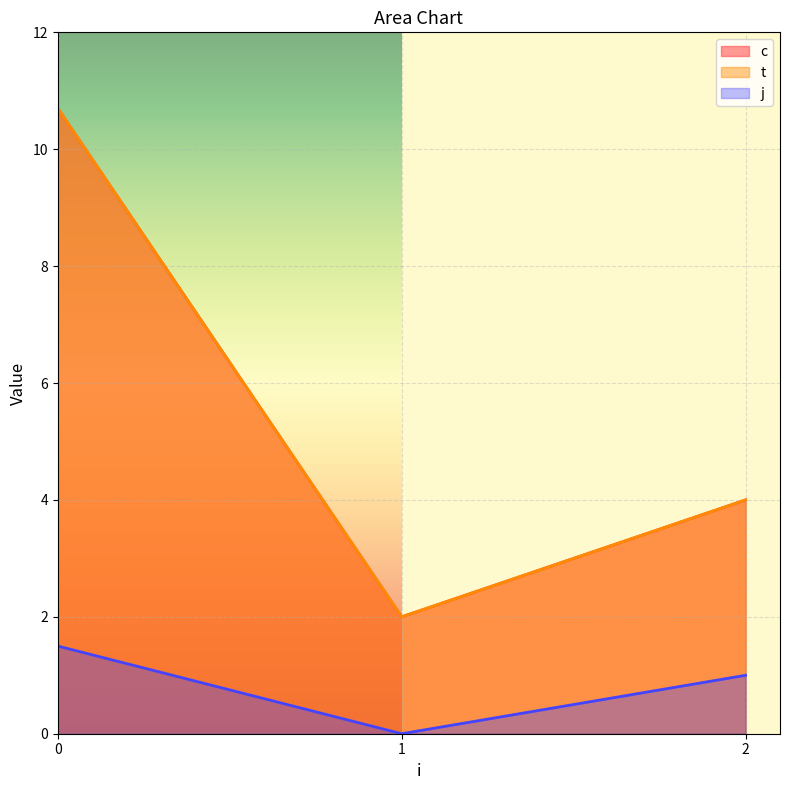

Does the chart display data point markers on the line(s)?

No